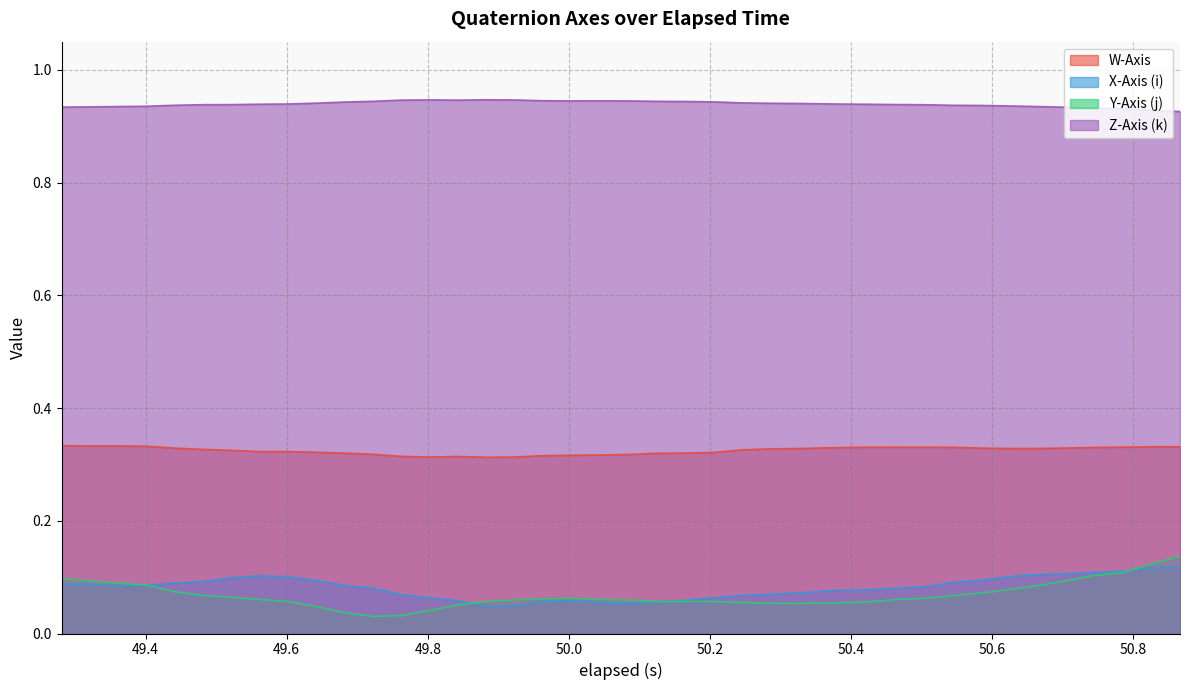

Which series has the largest total across all categories?

Z-Axis (k)